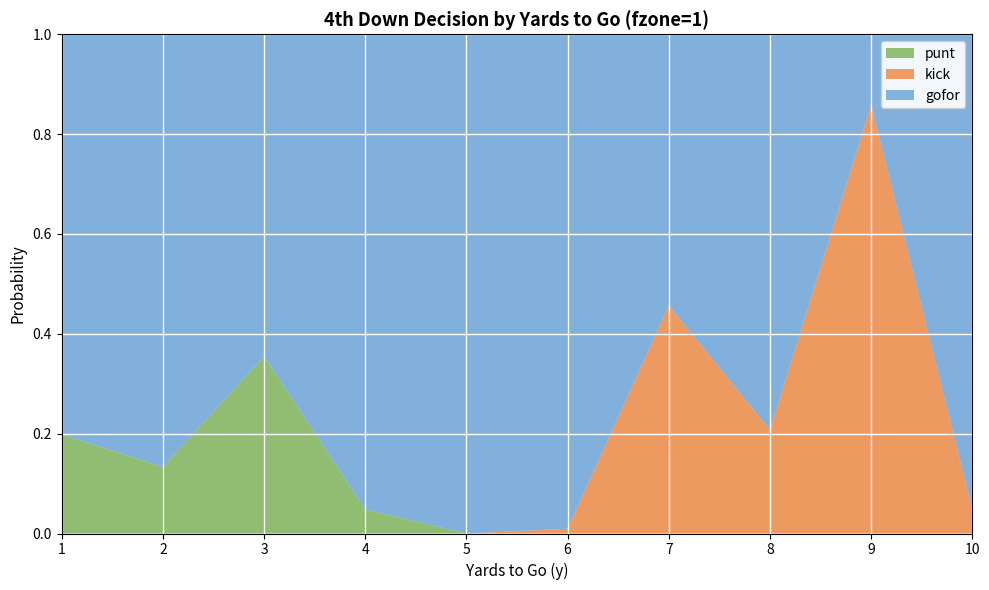

Reading left to right, extract all data points from this chart.

gofor: 1=0.8	2=0.9	3=0.6	4=1.0	5=1.0	6=1.0	7=0.5	8=0.8	9=0.1	10=1.0
kick: 1=0.0	2=0.0	3=0.0	4=0.0	5=0.0	6=0.0	7=0.5	8=0.2	9=0.9	10=0.0
punt: 1=0.2	2=0.1	3=0.4	4=0.0	5=0.0	6=0.0	7=0.0	8=0.0	9=0.0	10=0.0